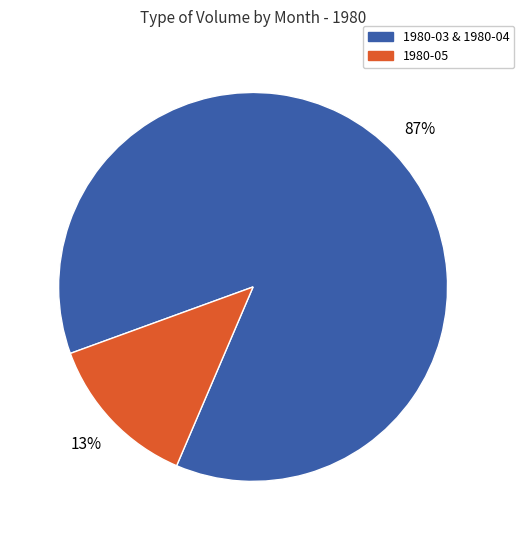

Is there any slice that represents more than half of the pie?

Yes